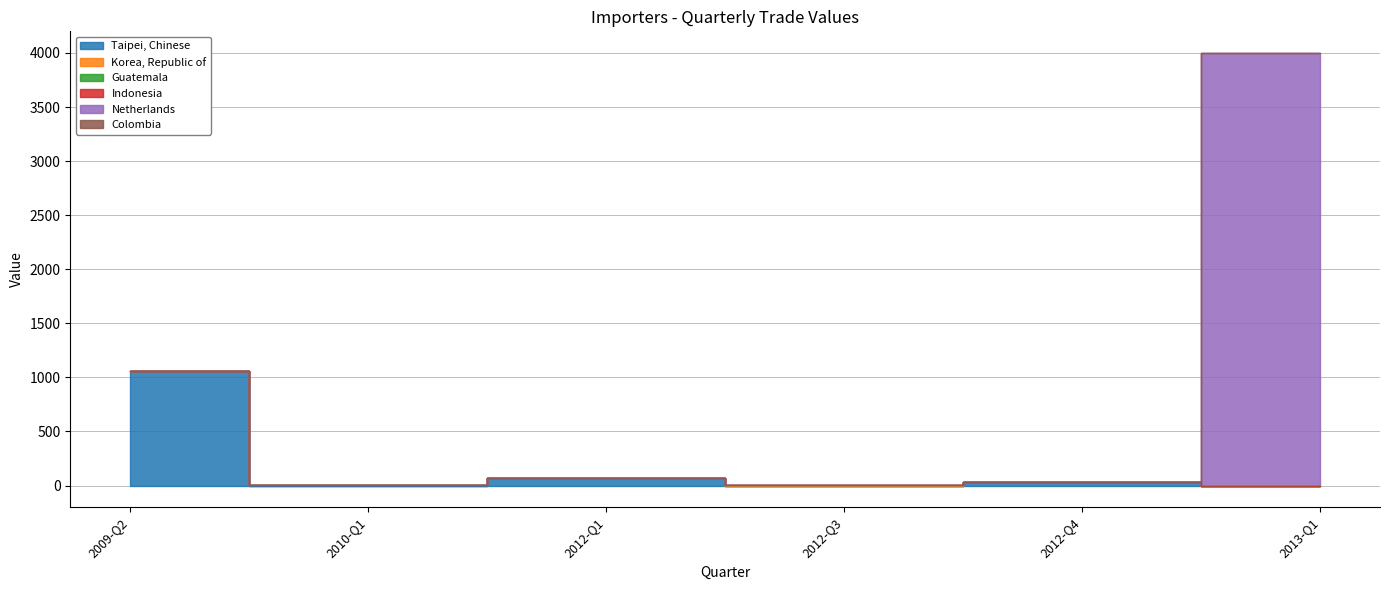

Which series has the widest spread of values?

Netherlands